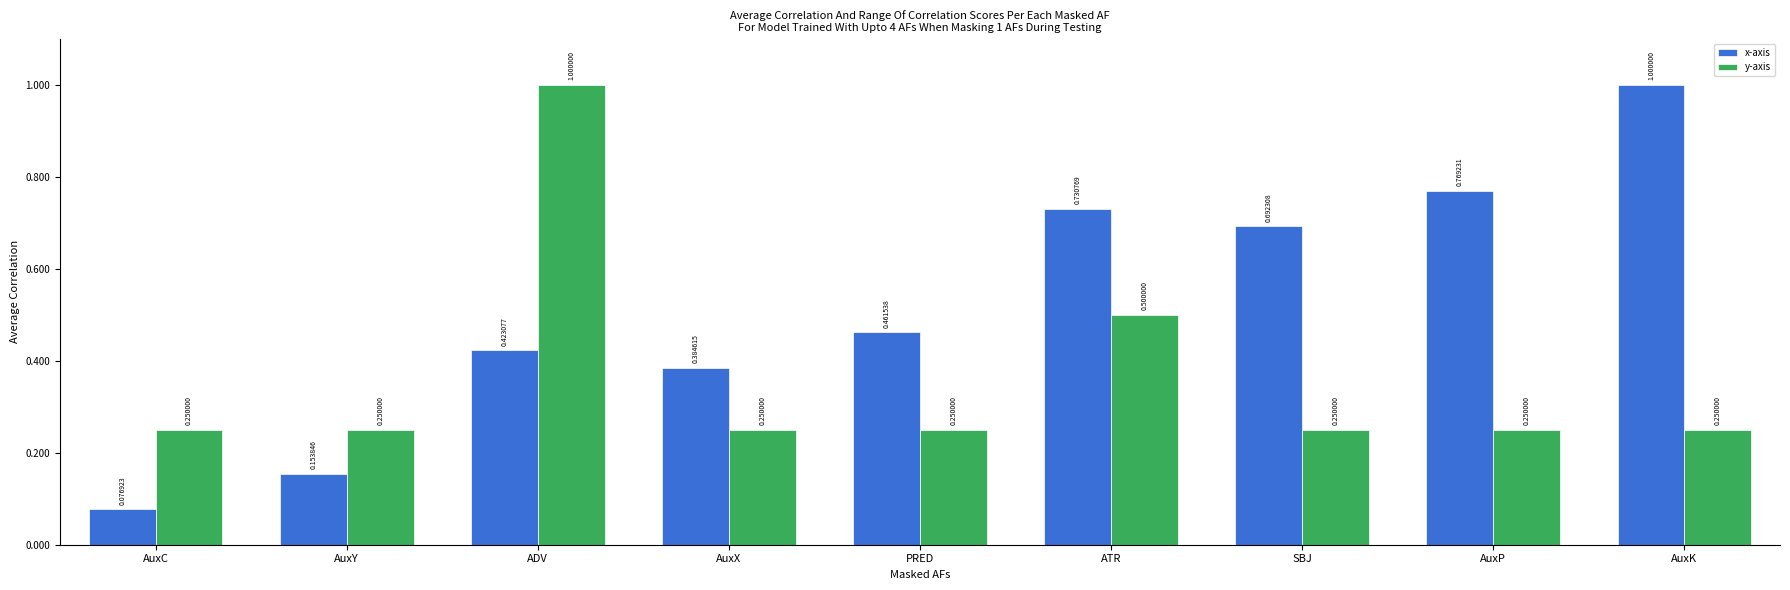

What is the sum of all x-axis values?

4.7